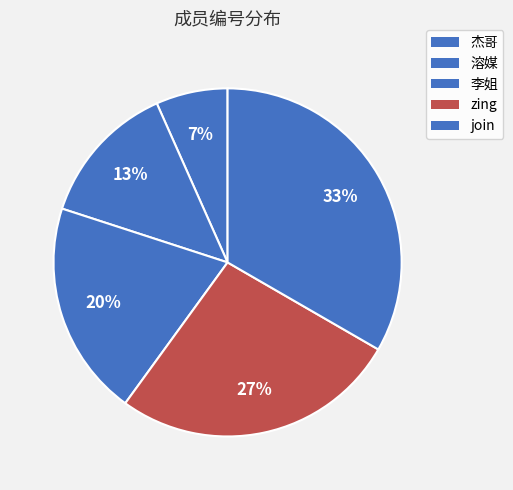

What is the change in value from 溶媒 to zing?

+2